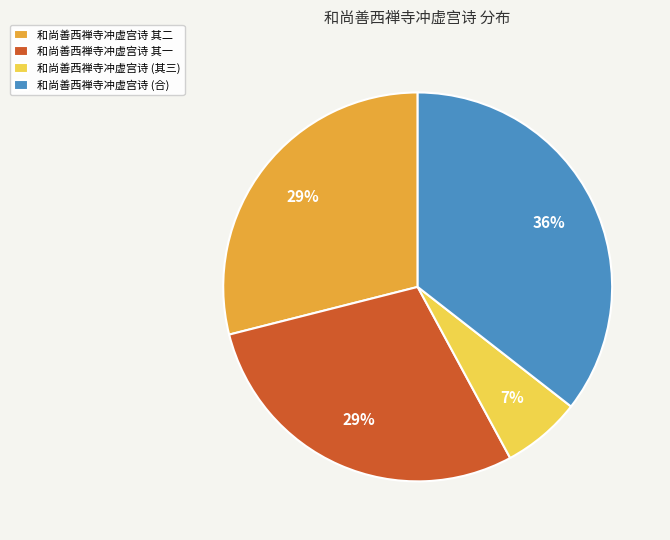

To the nearest percent, what is the difference between the 和尚善西禅寺冲虚宫诗 (其三) and 和尚善西禅寺冲虚宫诗 其一 slice percentages?

22%